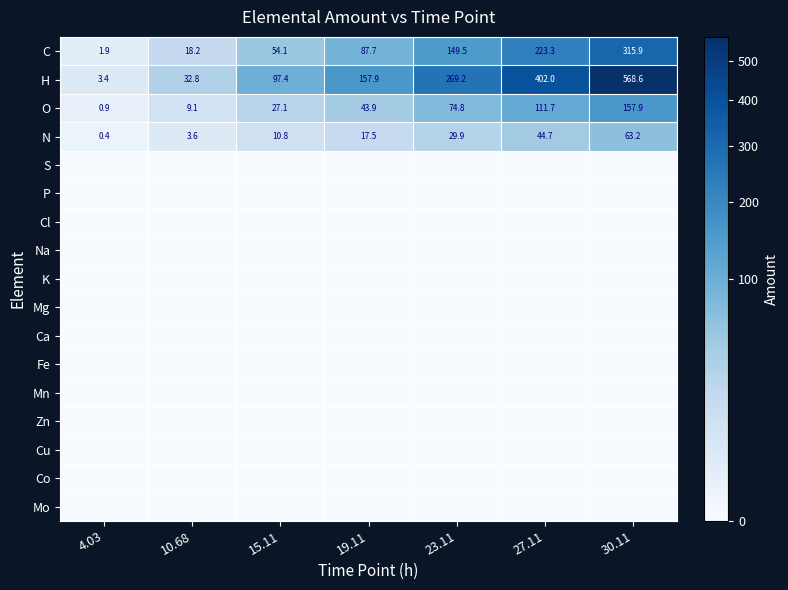

Is it true that O equals 51.2 at 23.11?

False